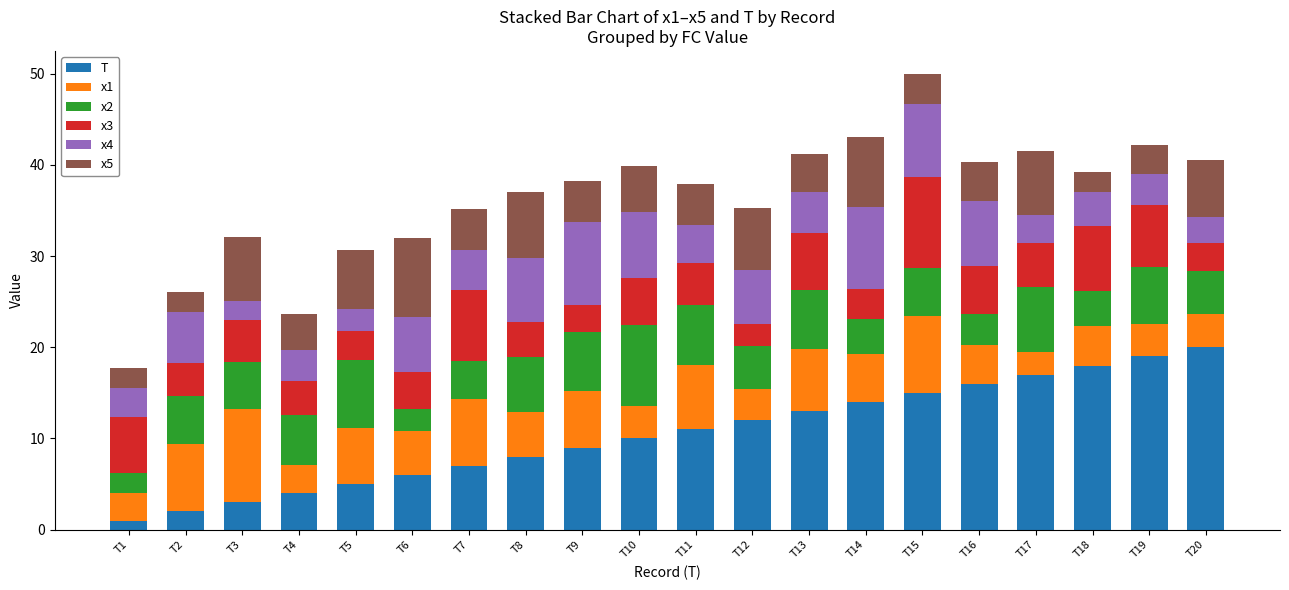

How many series are shown in this chart?

6